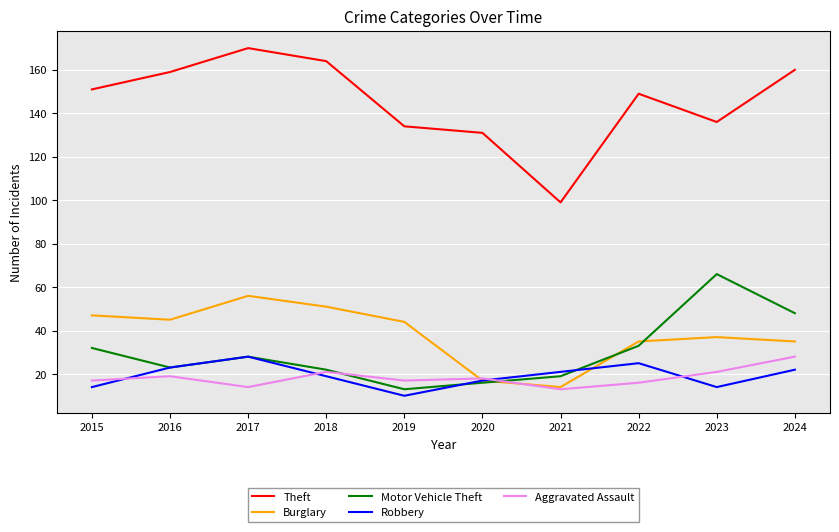

What is the difference between the second highest and second lowest values in the Theft series?

33